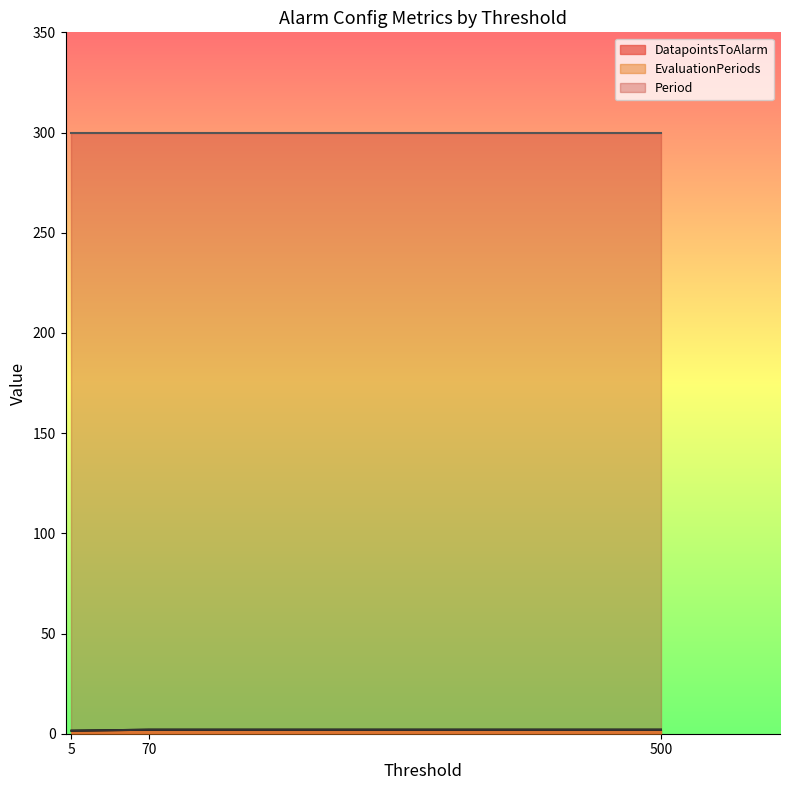

True or false: Period and EvaluationPeriods intersect in this chart.

False